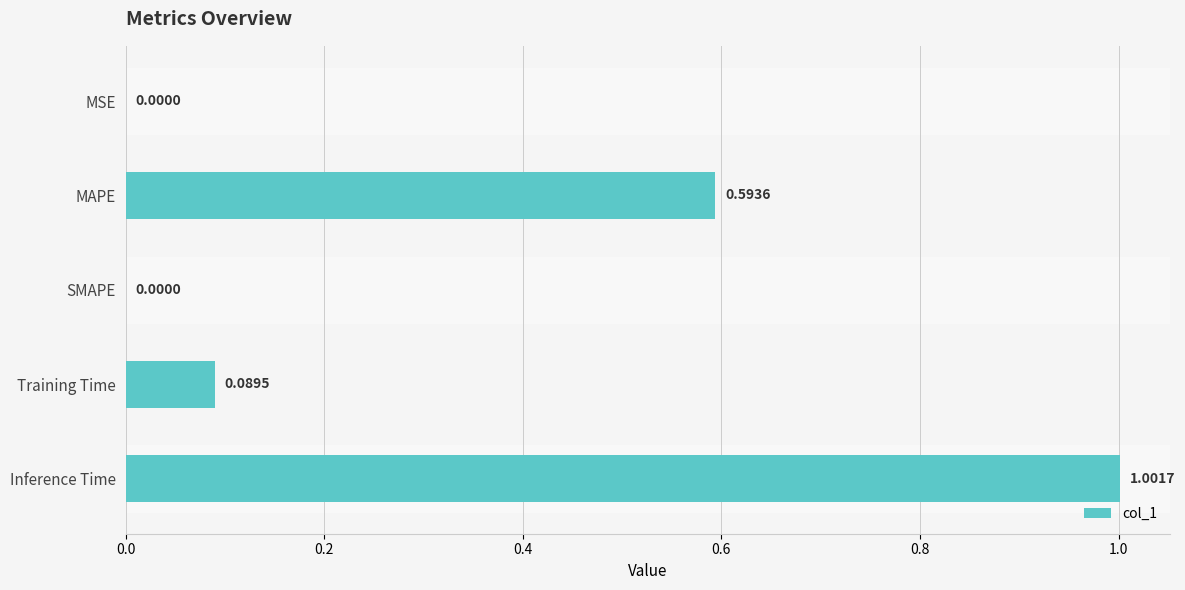

What is the sum of all values?

1.7